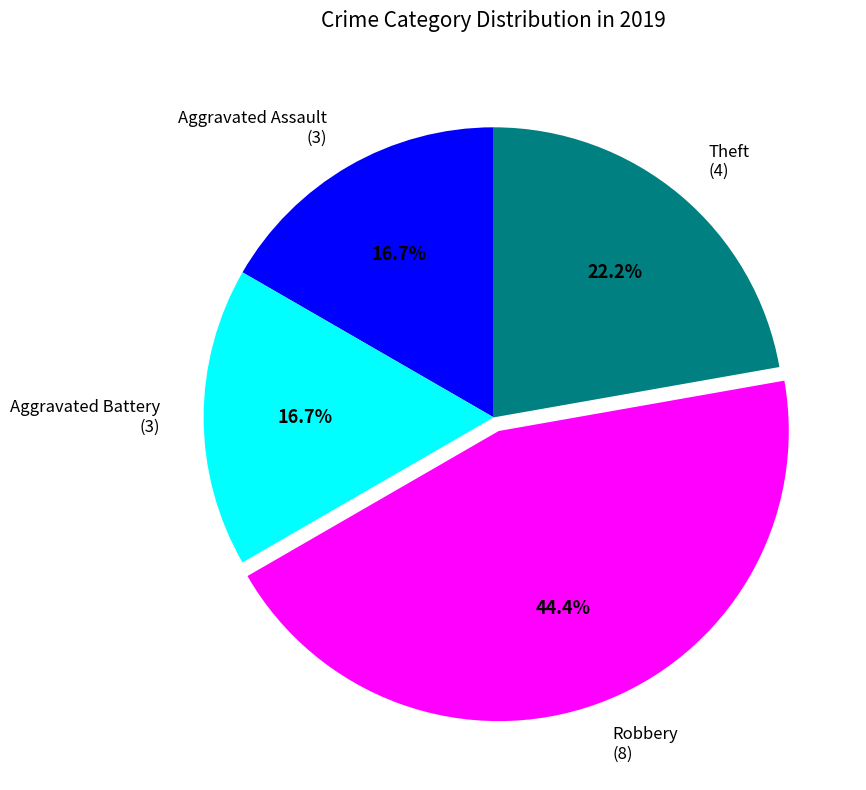

To the nearest percent, what is the difference between the Robbery and Aggravated Assault slice percentages?

28%